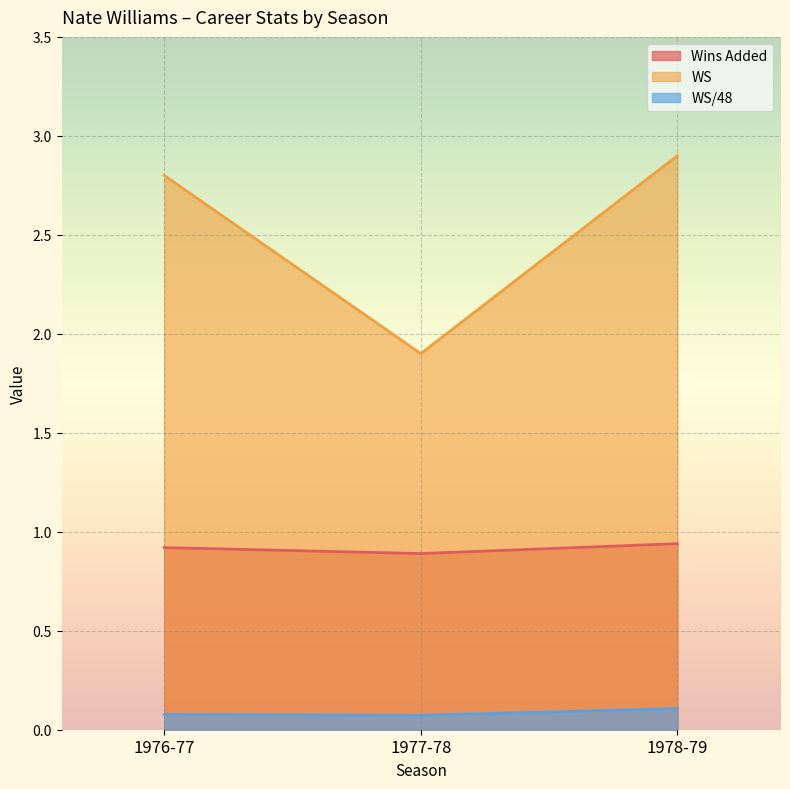

Between 1978-79 and 1976-77, which is larger?

1978-79